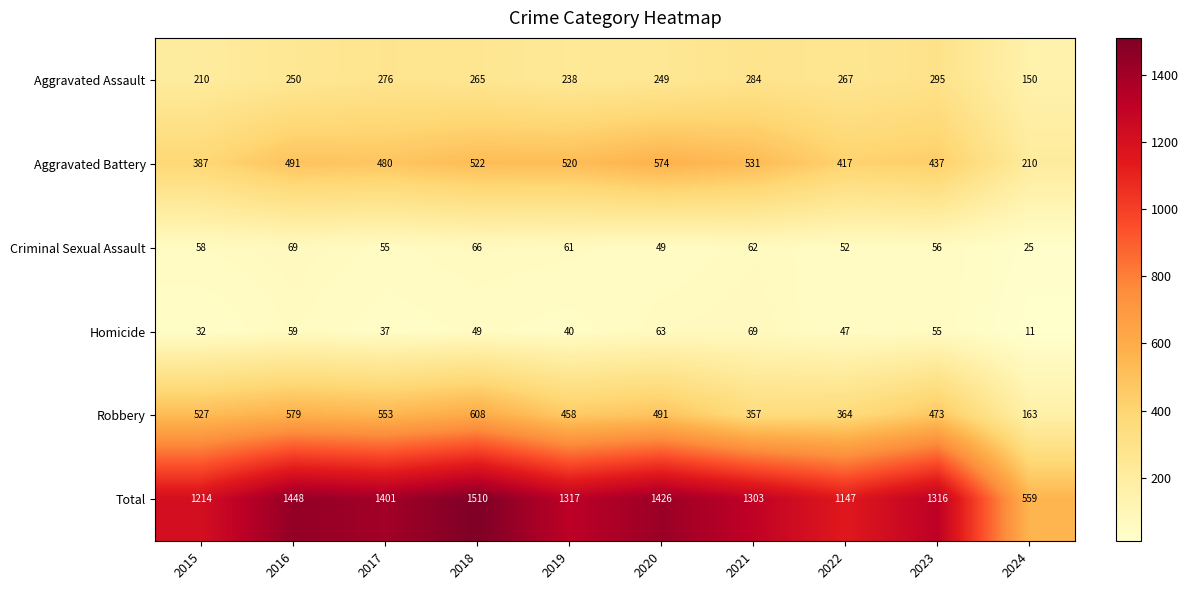

What is the sum of the Aggravated Battery values at 2017 and 2018?

1002